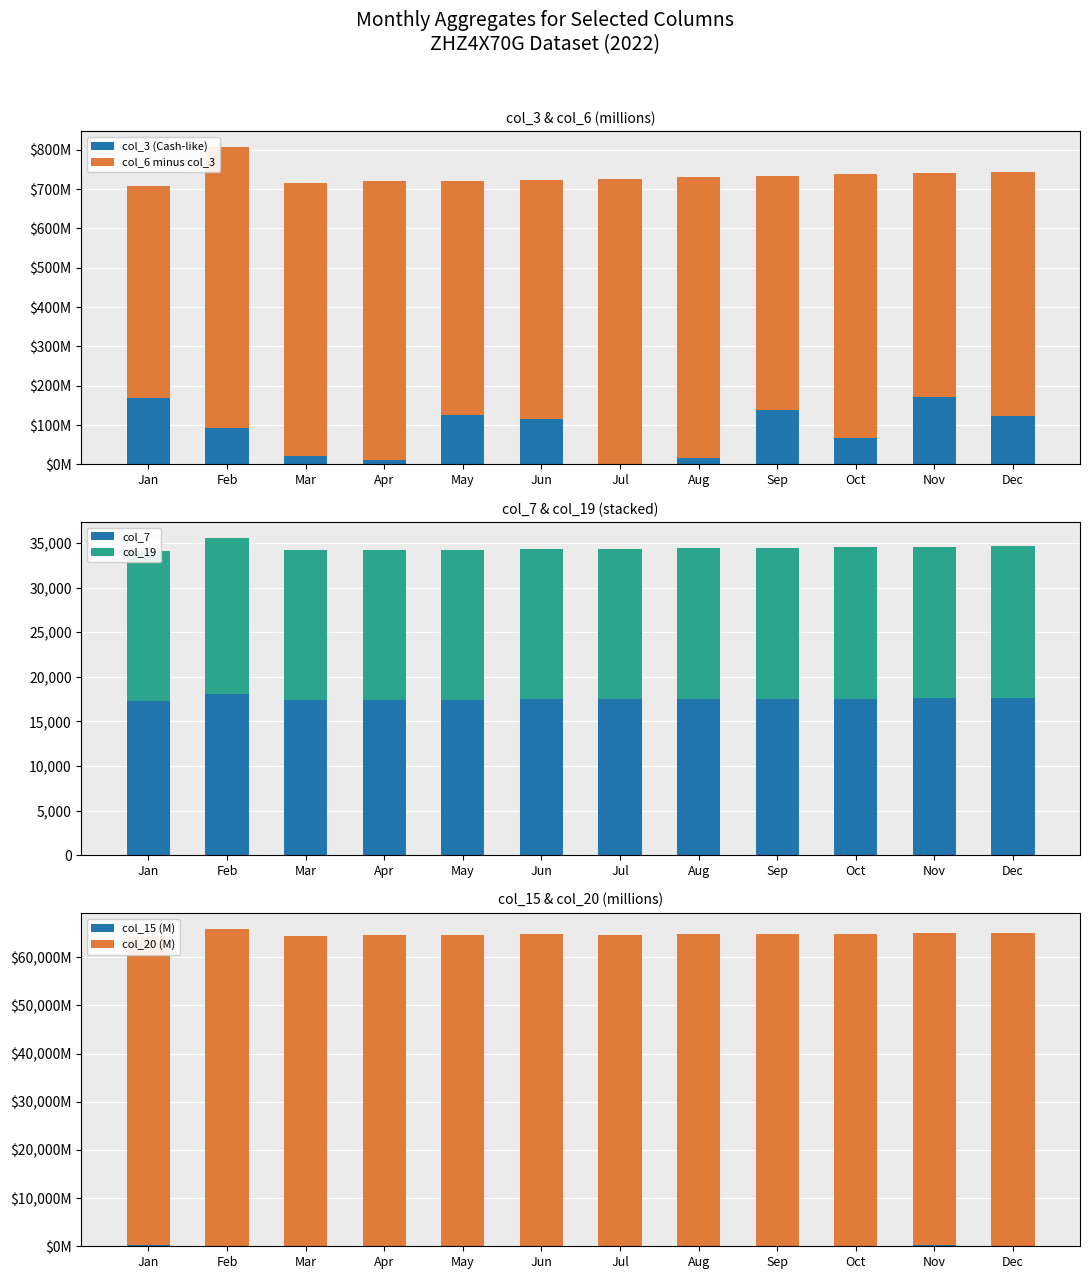

Rank the series by their maximum value, from lowest to highest.

col_3 (Cash-like), col_15 (M), col_6 minus col_3, col_19, col_7, col_20 (M)